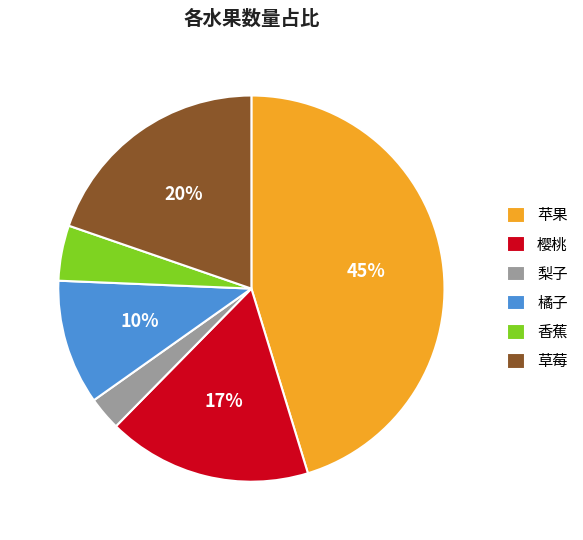

Between 樱桃 and 香蕉, which is larger?

樱桃